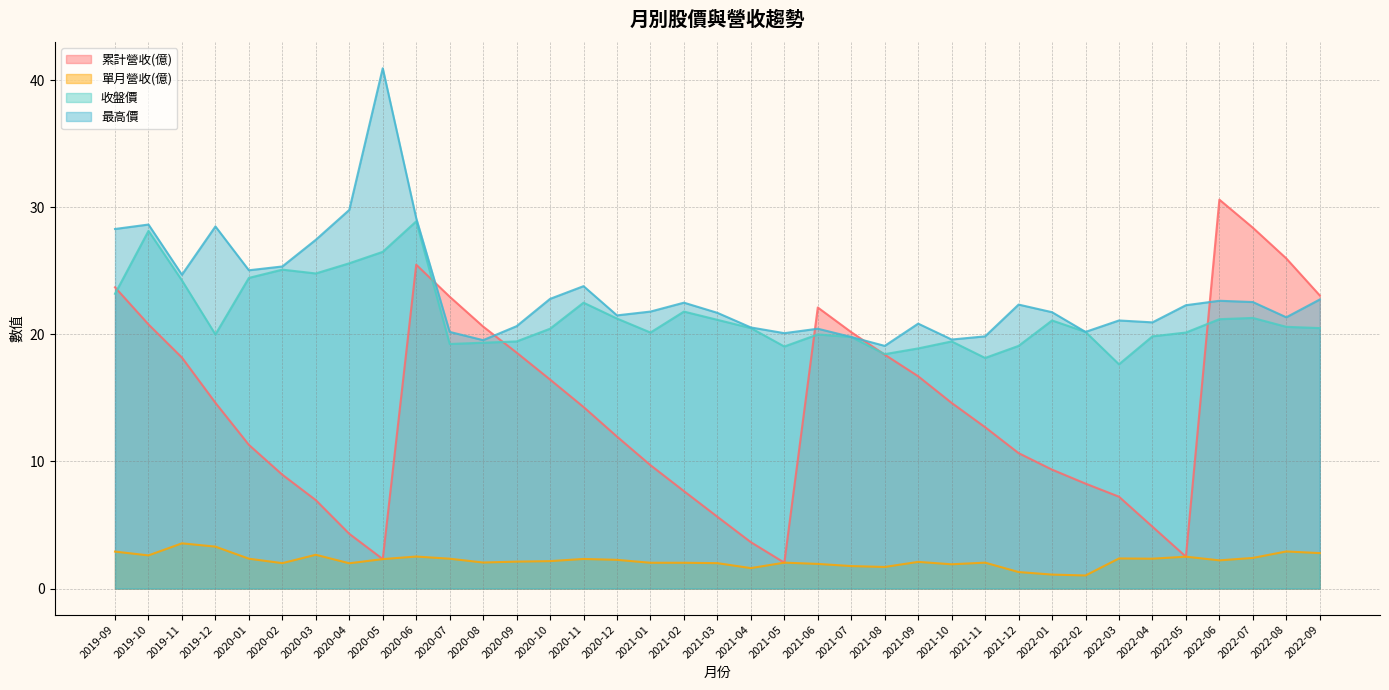

What are all the series names shown in the legend?

累計營收(億), 單月營收(億), 收盤價, 最高價